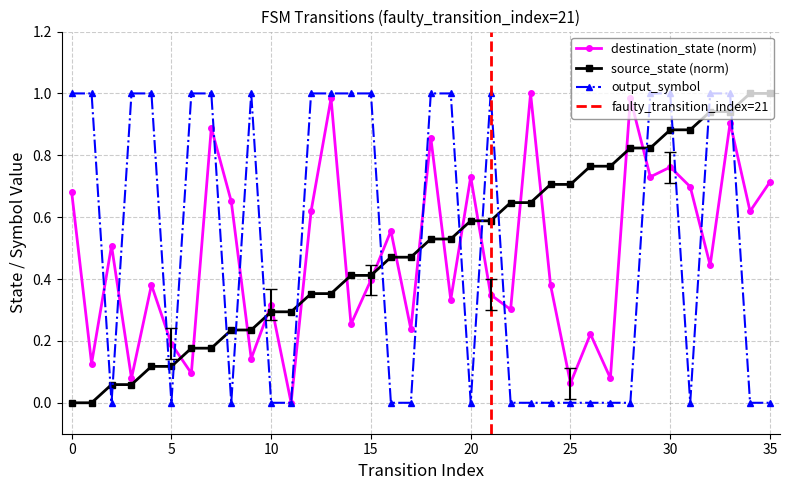

What is the difference between the source_state values at 33 and 35?

0.1